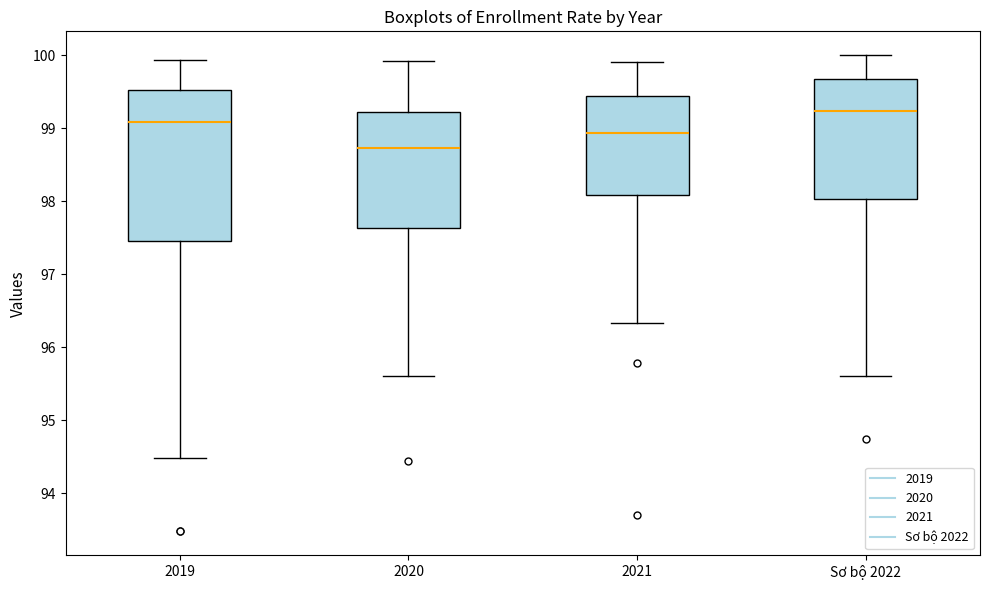

Reading left to right, transcribe this box plot: for each box, give where its median line is, the range the box spans, and where its two whiskers end, as read against the y-axis. The values are not printed on the chart, so give them approximately, as read against the axis.

2019: median 99.1, box 97.5 to 99.5, whiskers 94.5 to 99.9
2020: median 98.7, box 97.6 to 99.2, whiskers 95.6 to 99.9
2021: median 98.9, box 98.1 to 99.4, whiskers 96.3 to 99.9
Sơ bộ 2022: median 99.2, box 98.0 to 99.7, whiskers 95.6 to 100.0